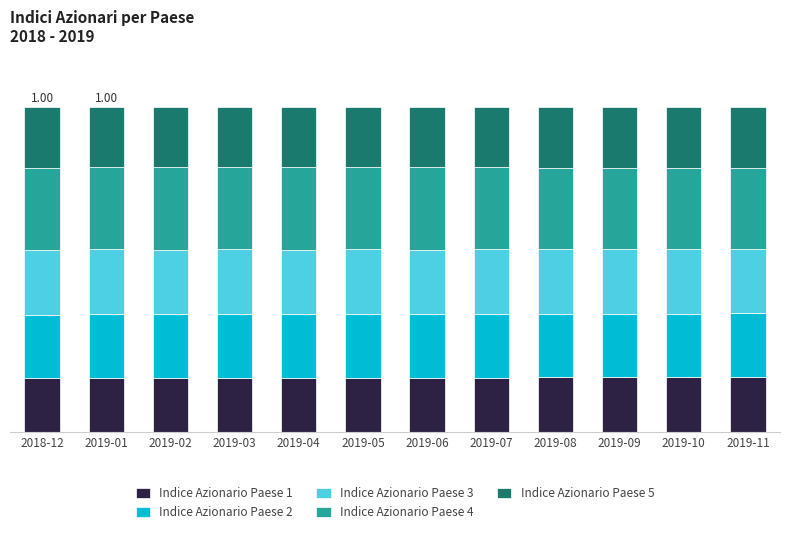

What are all the series names shown in the legend?

Indice Azionario Paese 1, Indice Azionario Paese 2, Indice Azionario Paese 3, Indice Azionario Paese 4, Indice Azionario Paese 5